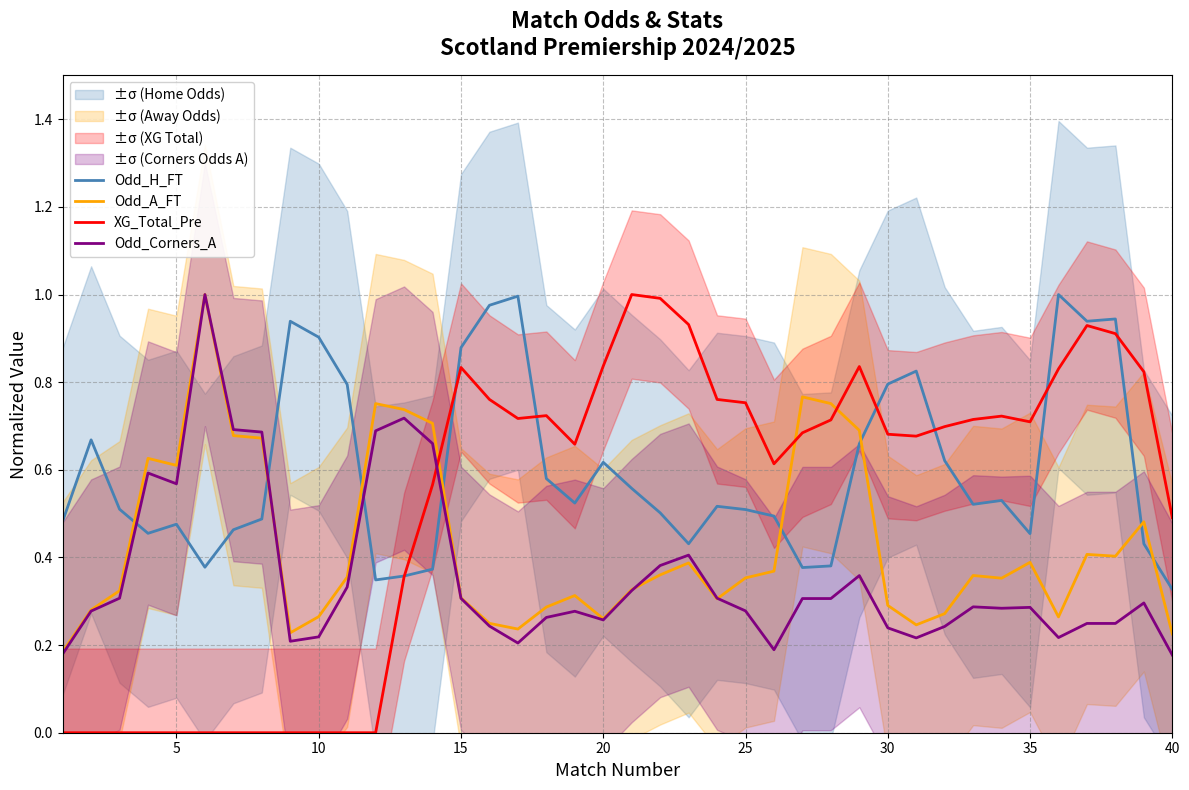

What are all the series names shown in the legend?

Odd_H_FT, Odd_A_FT, XG_Total_Pre, Odd_Corners_A